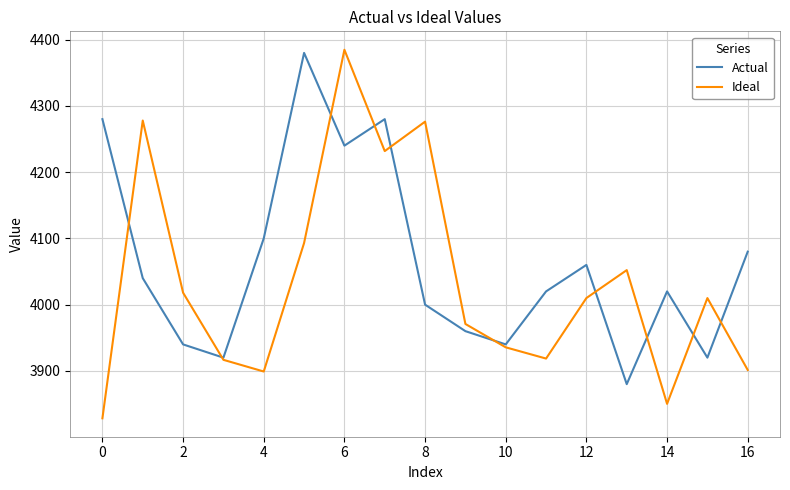

Rank the series by their average value, from lowest to highest.

Ideal, Actual